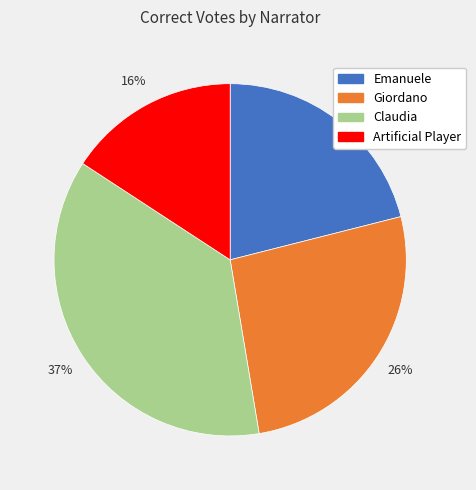

Combined, do Artificial Player and Claudia account for over 50%?

Yes